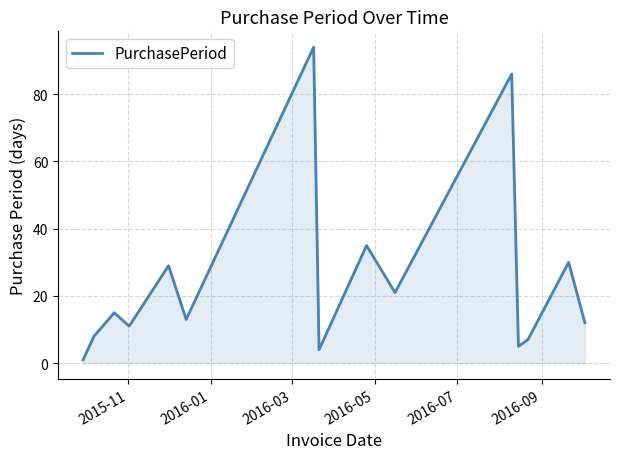

What is the difference between the maximum and minimum values?

93